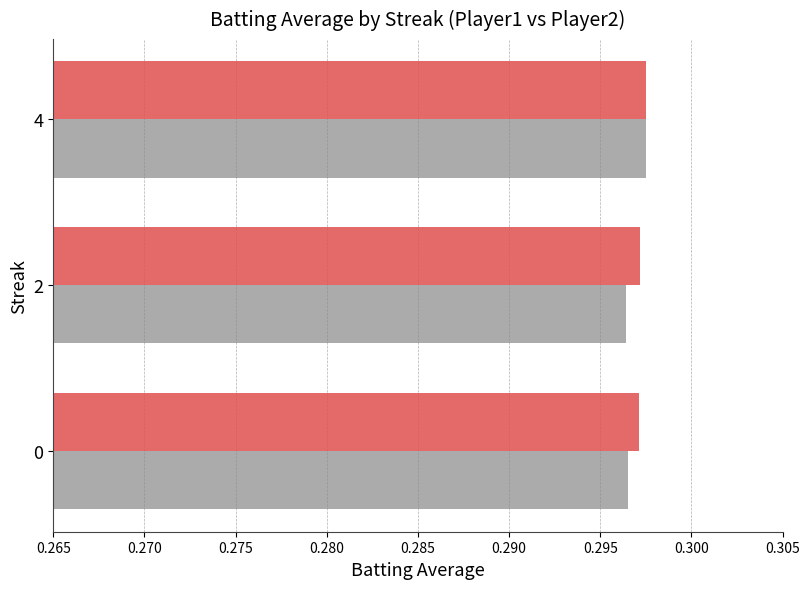

Which category has the highest value in the Batting Average2 series?

4